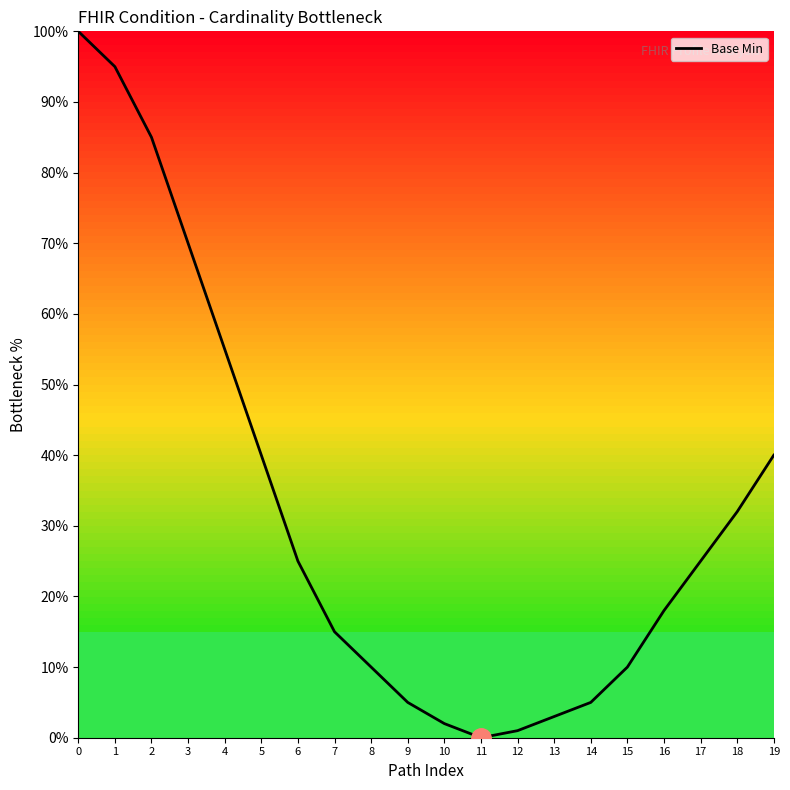

At which label is the value closest to 50?

4